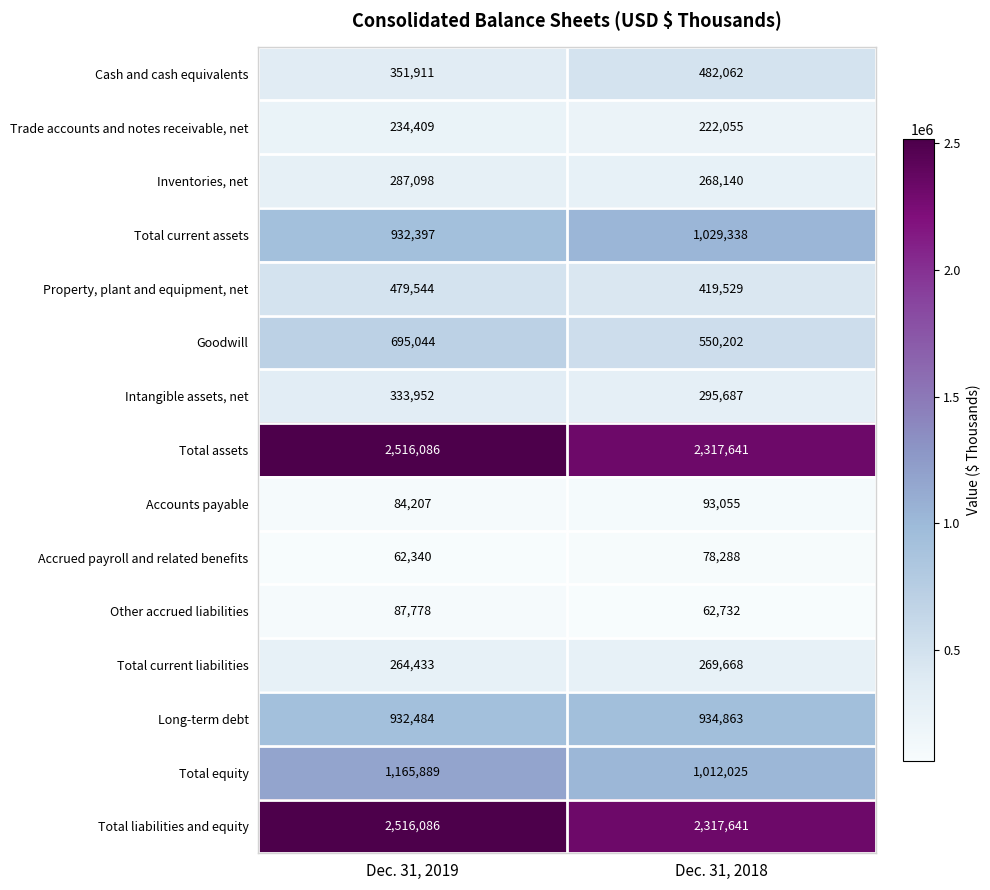

Reading left to right, what are all the values shown in this chart?

Cash and cash equivalents: Dec. 31, 2019=351911	Dec. 31, 2018=482062
Trade accounts and notes receivable, net: Dec. 31, 2019=234409	Dec. 31, 2018=222055
Inventories, net: Dec. 31, 2019=287098	Dec. 31, 2018=268140
Total current assets: Dec. 31, 2019=932397	Dec. 31, 2018=1029338
Property, plant and equipment, net: Dec. 31, 2019=479544	Dec. 31, 2018=419529
Goodwill: Dec. 31, 2019=695044	Dec. 31, 2018=550202
Intangible assets, net: Dec. 31, 2019=333952	Dec. 31, 2018=295687
Total assets: Dec. 31, 2019=2516086	Dec. 31, 2018=2317641
Accounts payable: Dec. 31, 2019=84207	Dec. 31, 2018=93055
Accrued payroll and related benefits: Dec. 31, 2019=62340	Dec. 31, 2018=78288
Other accrued liabilities: Dec. 31, 2019=87778	Dec. 31, 2018=62732
Total current liabilities: Dec. 31, 2019=264433	Dec. 31, 2018=269668
Long-term debt: Dec. 31, 2019=932484	Dec. 31, 2018=934863
Total equity: Dec. 31, 2019=1165889	Dec. 31, 2018=1012025
Total liabilities and equity: Dec. 31, 2019=2516086	Dec. 31, 2018=2317641